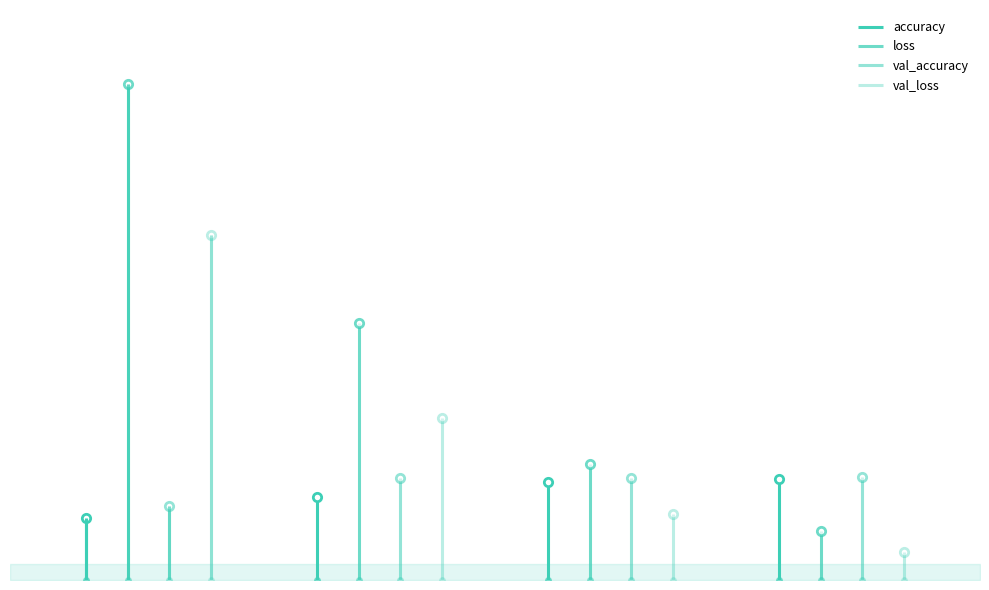

Read the accuracy value at 3.

1.0